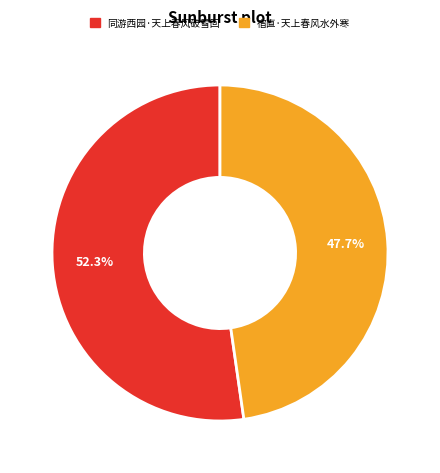

Does any single category account for the majority?

Yes